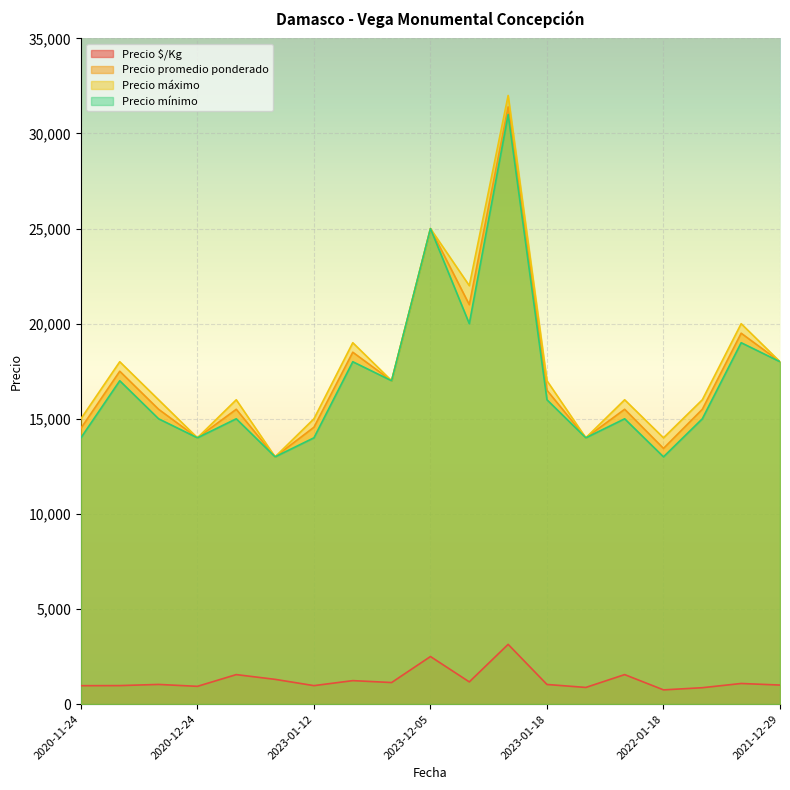

True or false: Precio máximo has more than 2 interior local peaks.

True